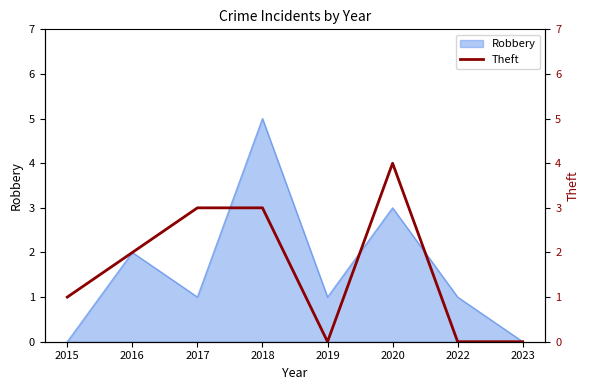

What is the average value?

2